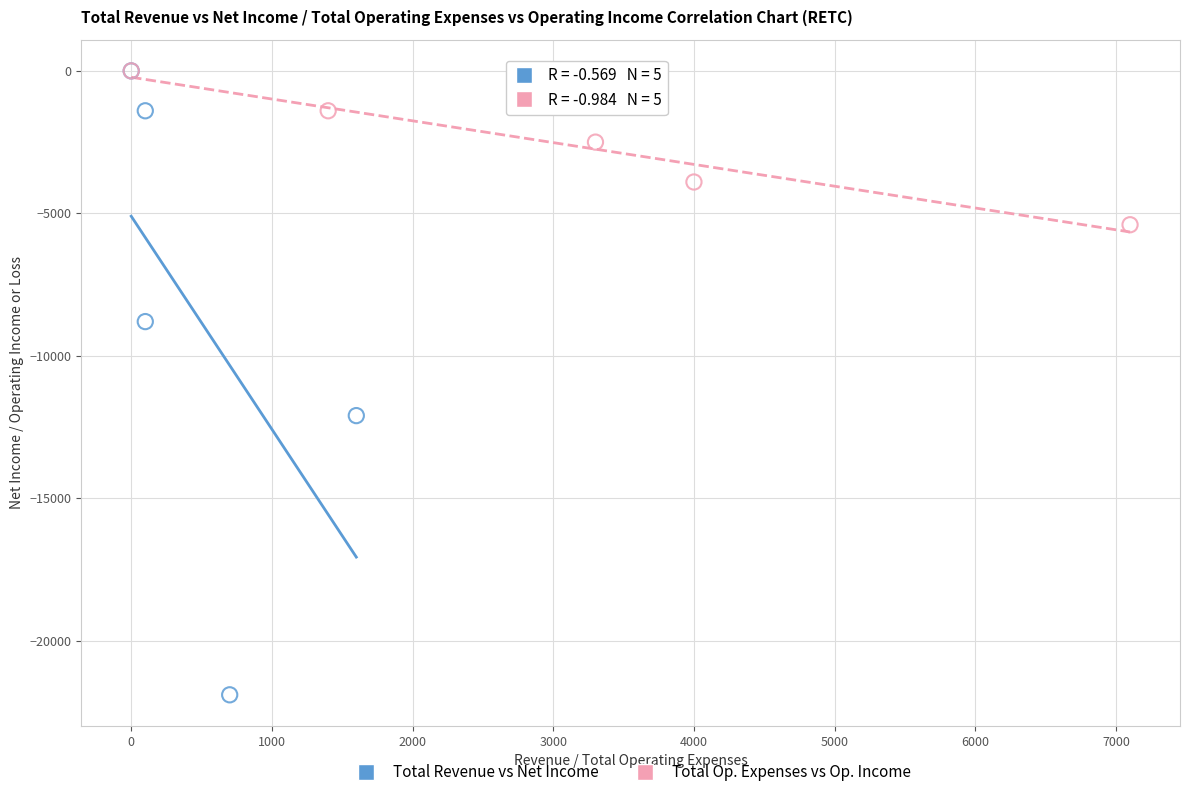

Which series has the largest Y range (max minus min)?

Total Revenue vs Net Income